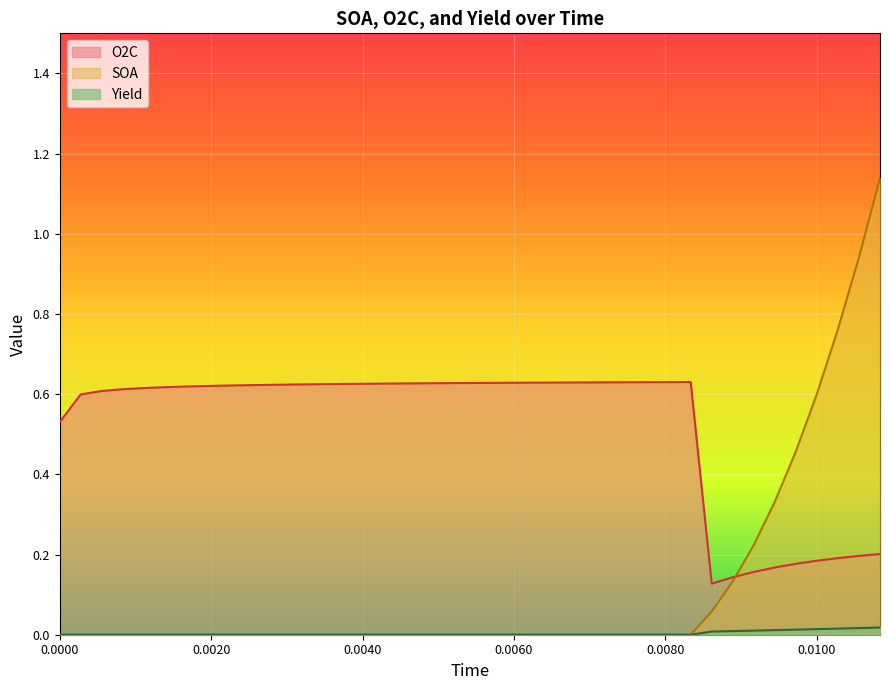

At how many categories does at least one series exceed 0?

40